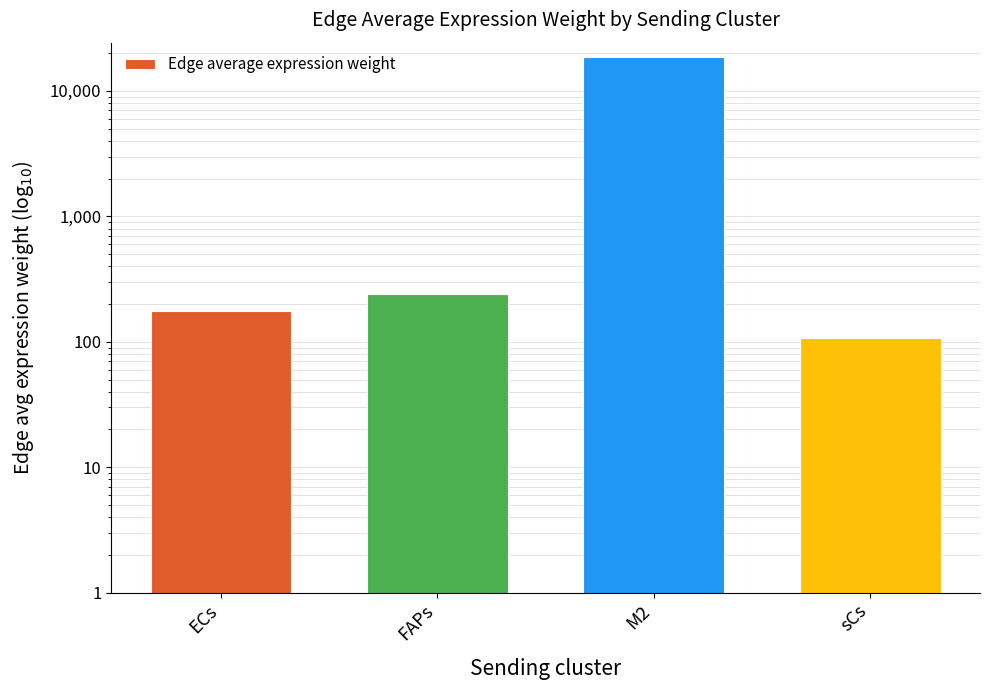

What is the minimum value shown in the chart?

107.1